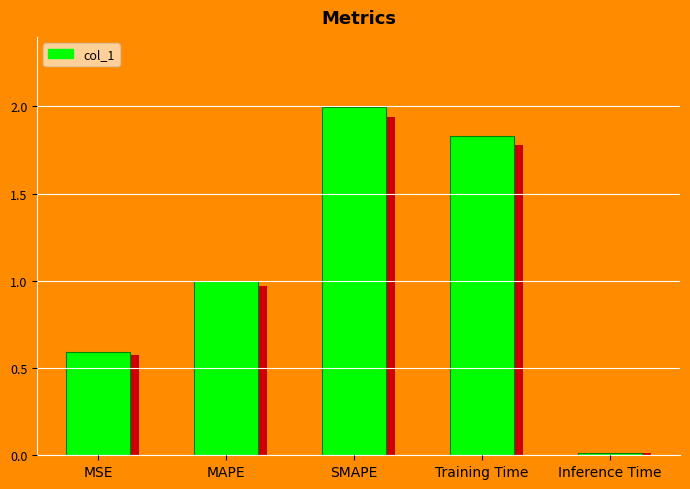

What is the average value?

1.1